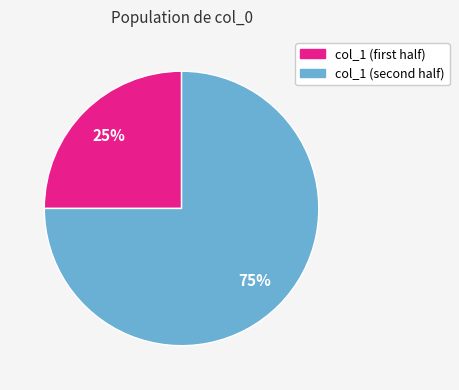

How many slices are in this pie chart?

2